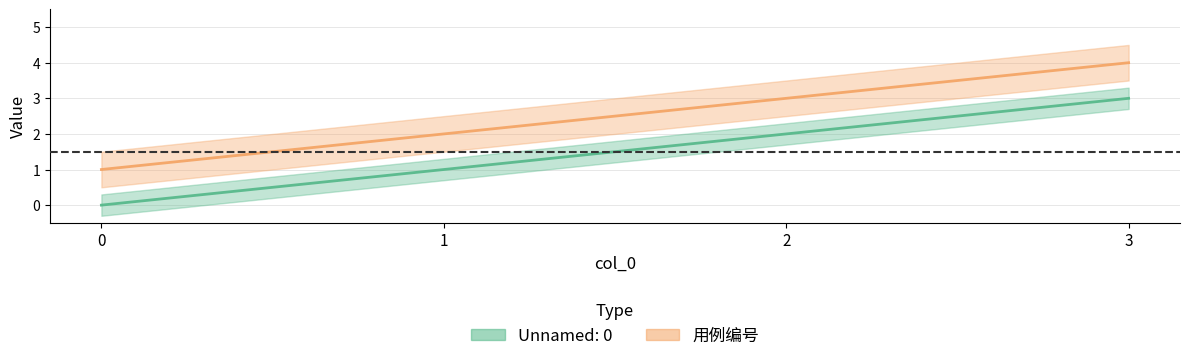

Reading left to right, extract all data points from this chart.

Unnamed: 0: 0=0	1=1	2=2	3=3
用例编号: 0=1	1=2	2=3	3=4